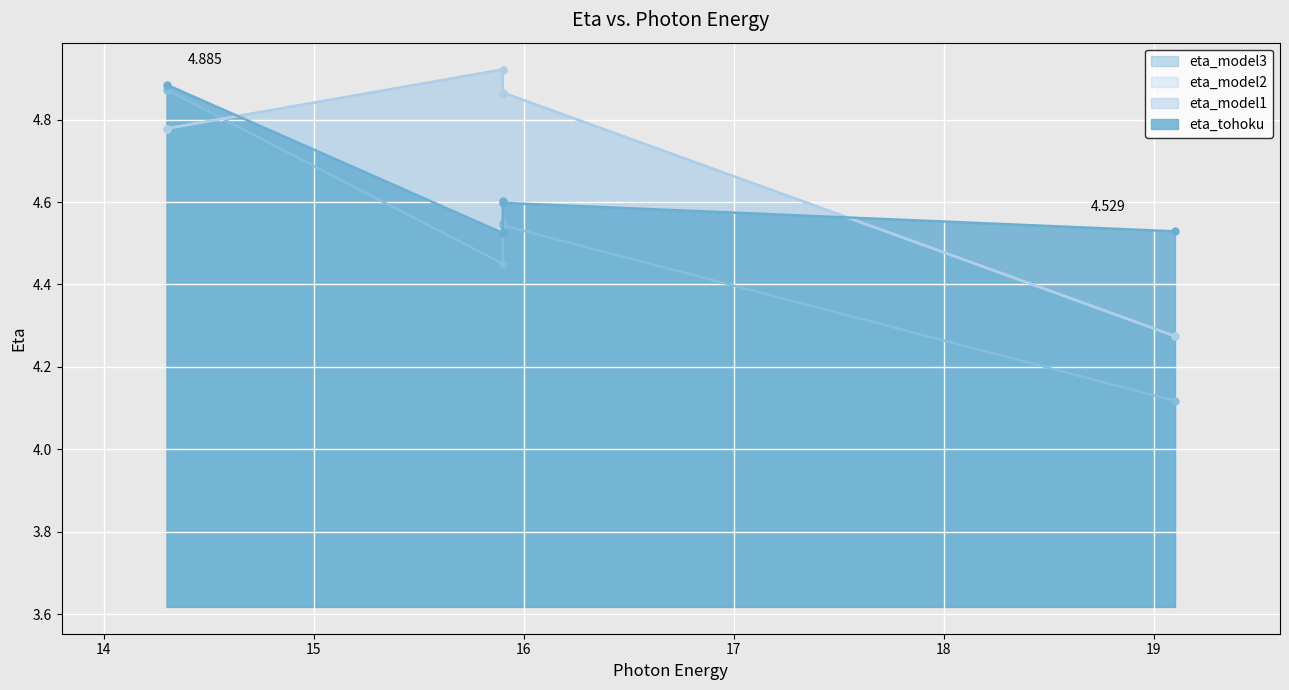

What is the difference between the second highest and minimum values in the eta_model1 series?

0.6